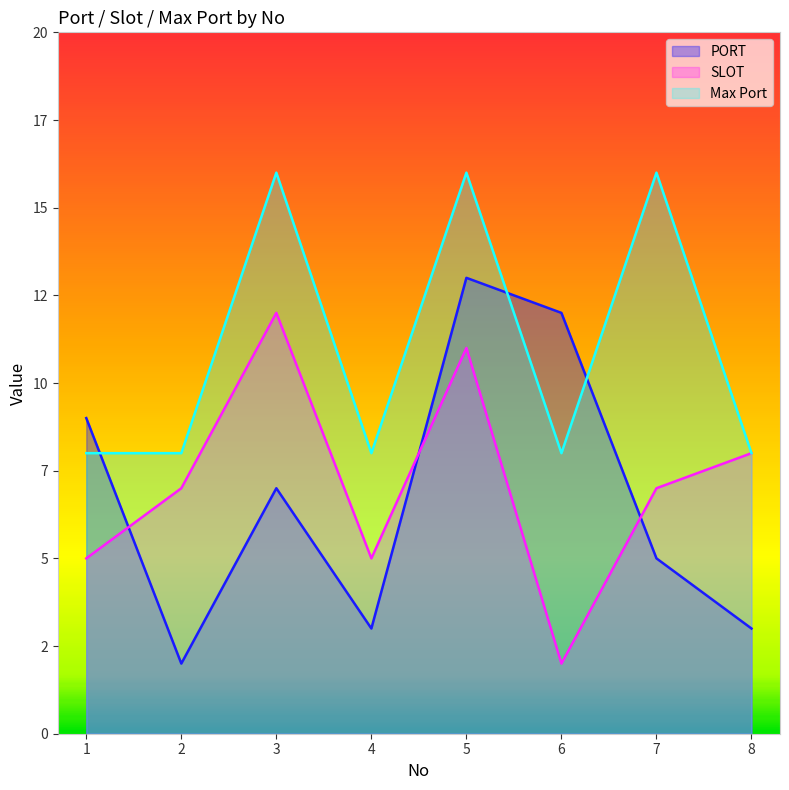

True or false: SLOT and Max Port intersect in this chart.

False